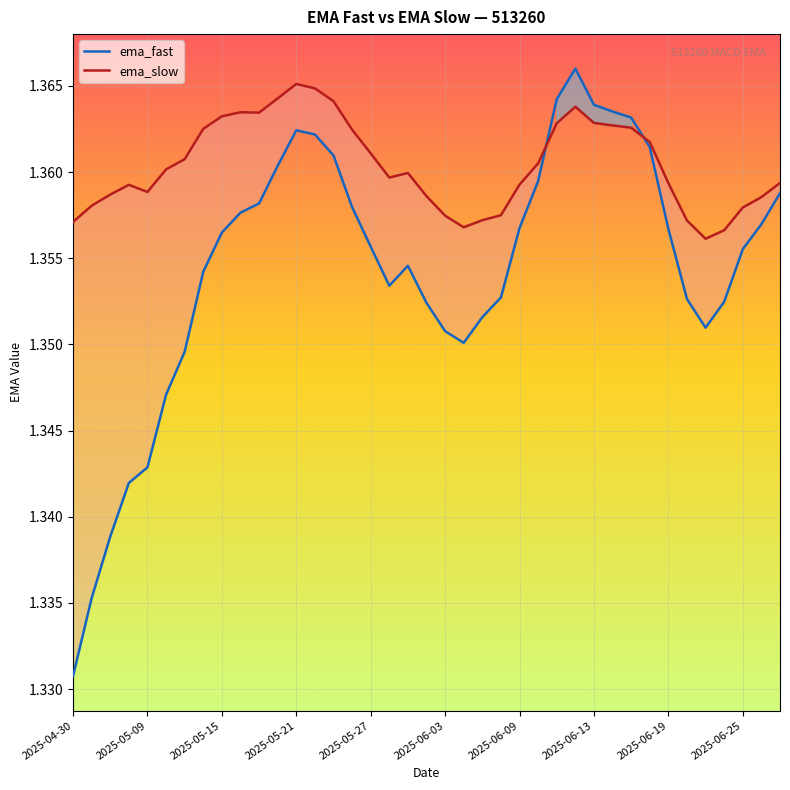

What is the greatest value displayed?

1.4